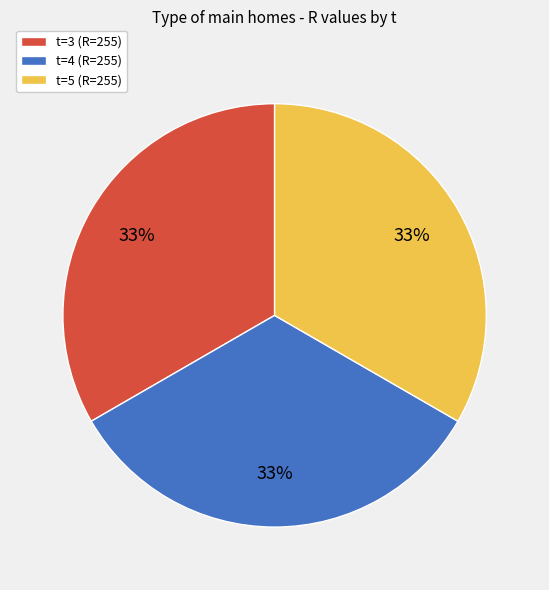

True or false: t=3 (R=255) accounts for 27% of the total.

False